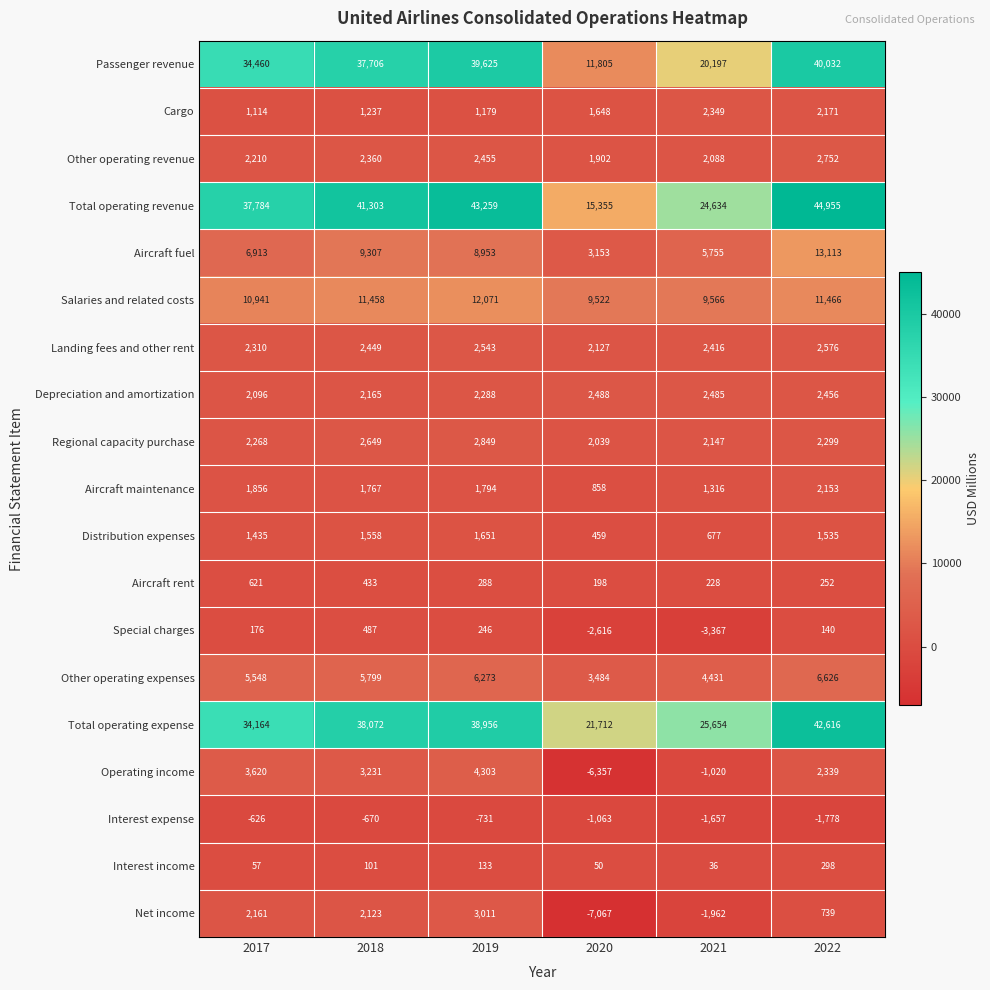

How many values in the Regional capacity purchase series are below 2299?

3